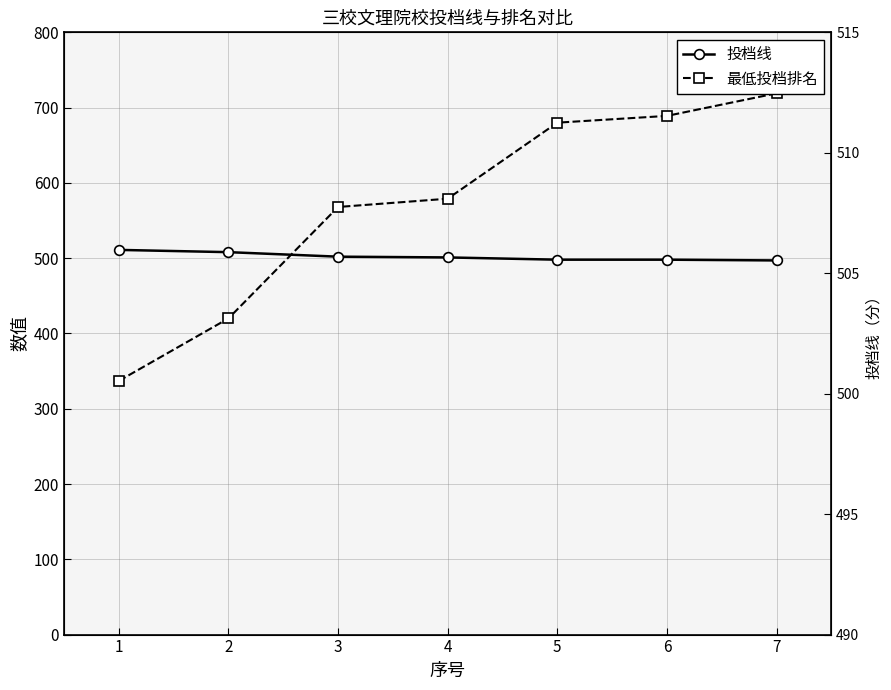

How many values in the 投档线 series are below 501?

3